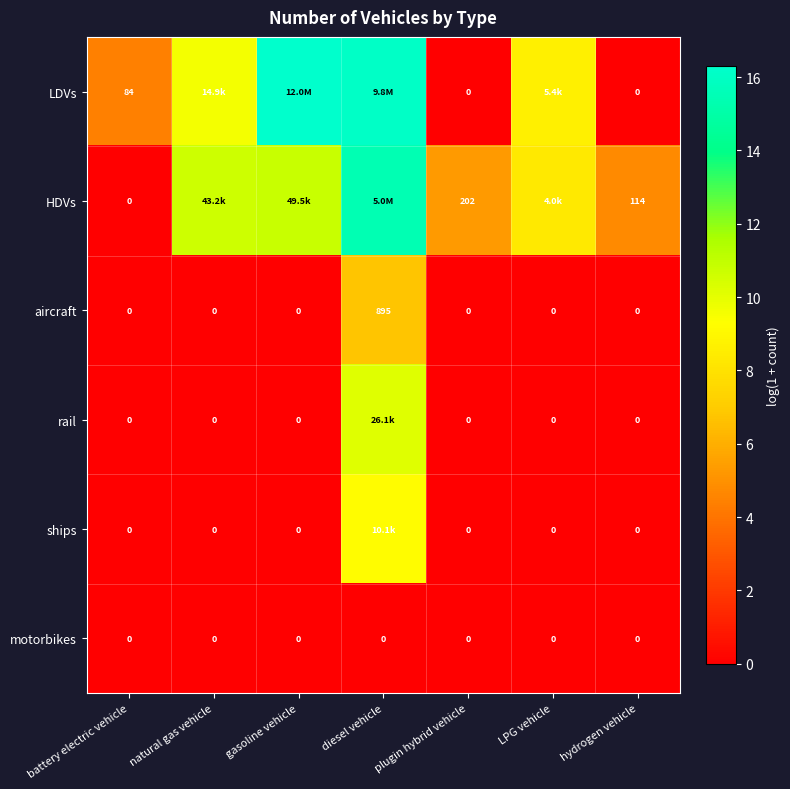

How many positive values does the aircraft series have?

1